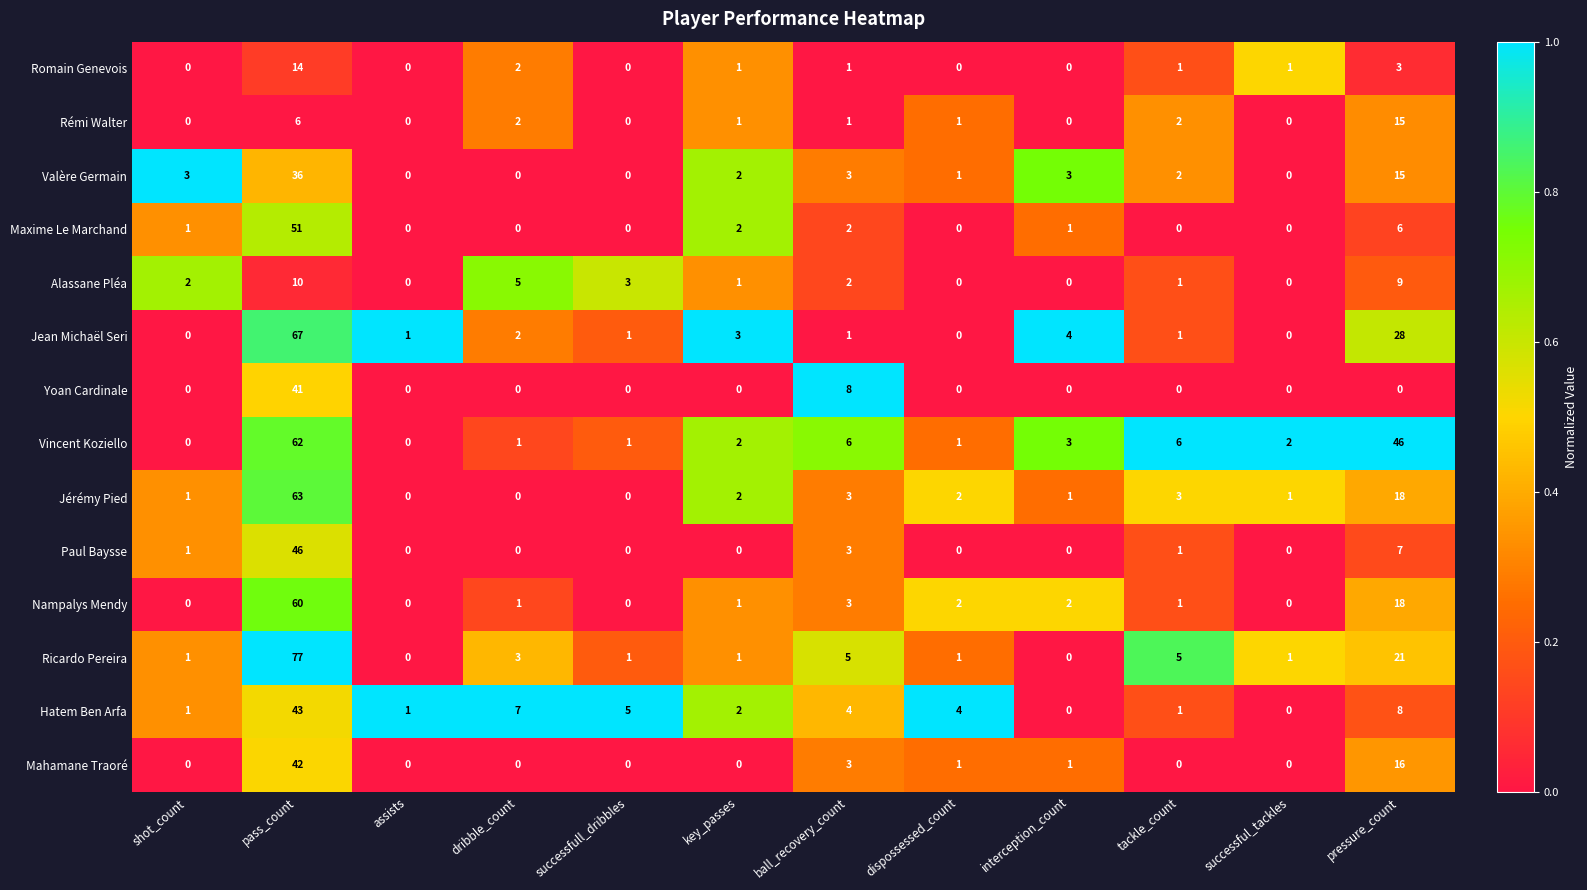

Is it true that Paul Baysse equals 3 at ball_recovery_count?

True